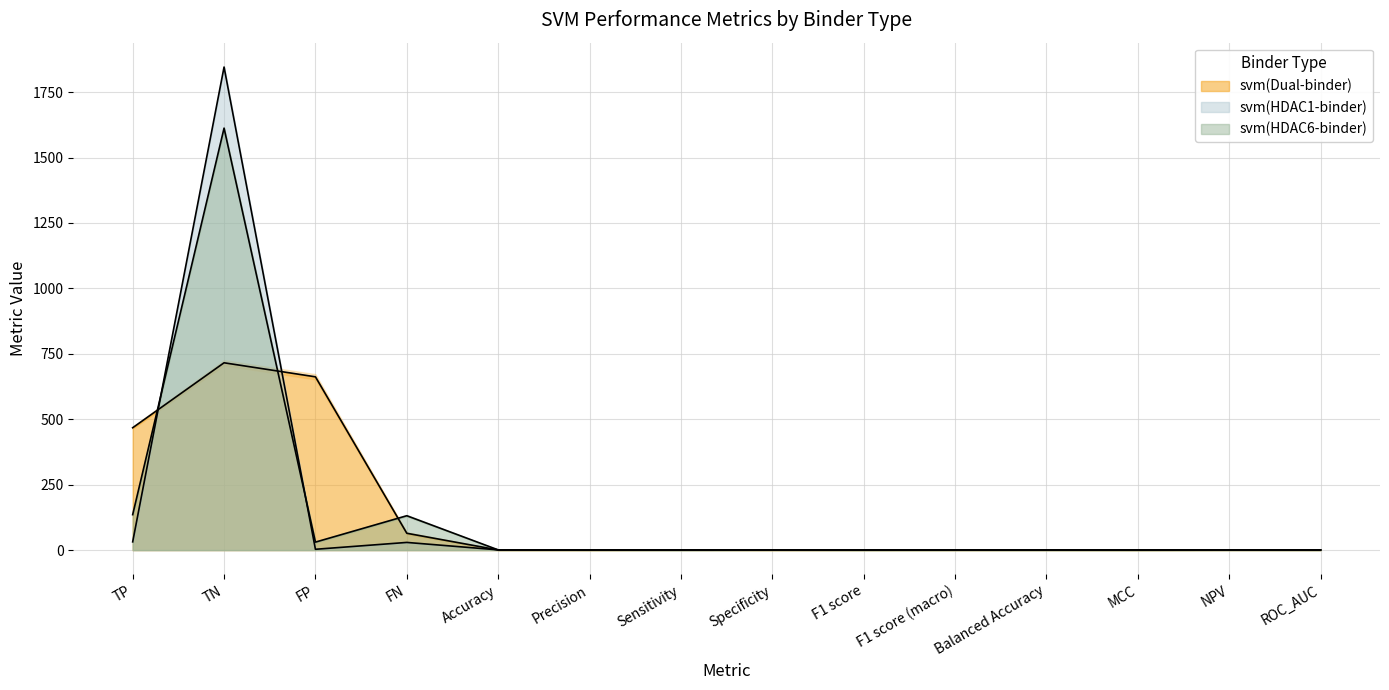

What is the value of the svm(HDAC1-binder) point at the 2nd from the left?

1845.8